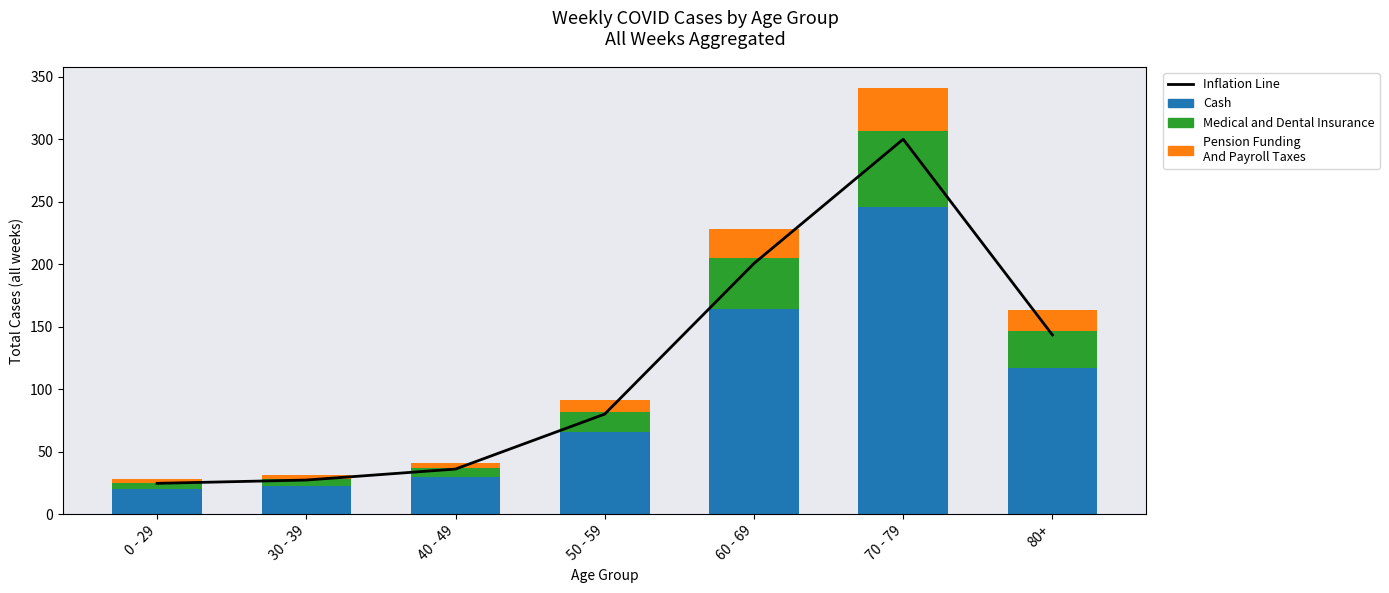

Which series has the largest total across all categories?

Inflation Line